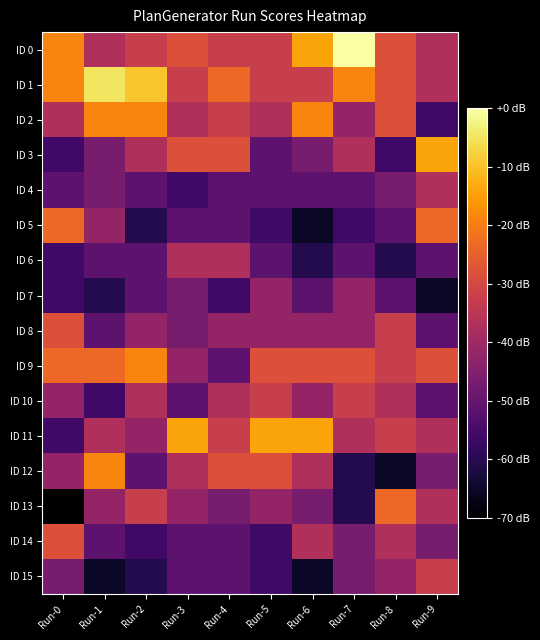

How many categories are shown in the chart?

10